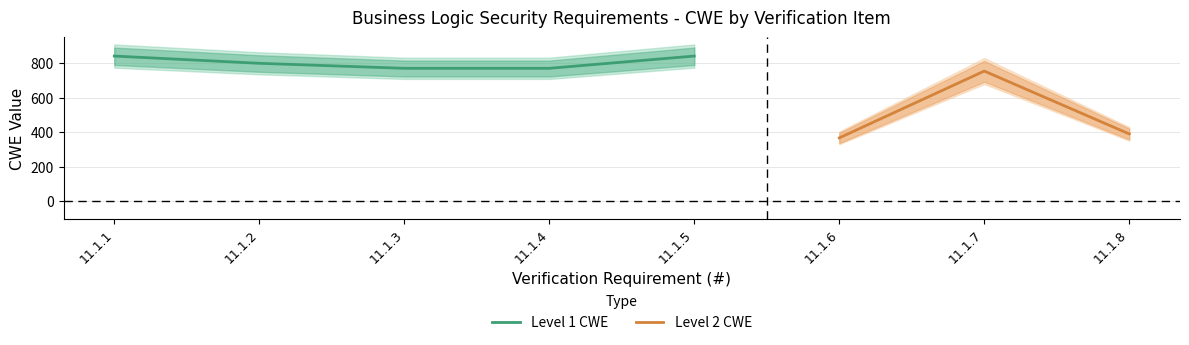

At which category does the chart reach its minimum across all series?

11.1.6